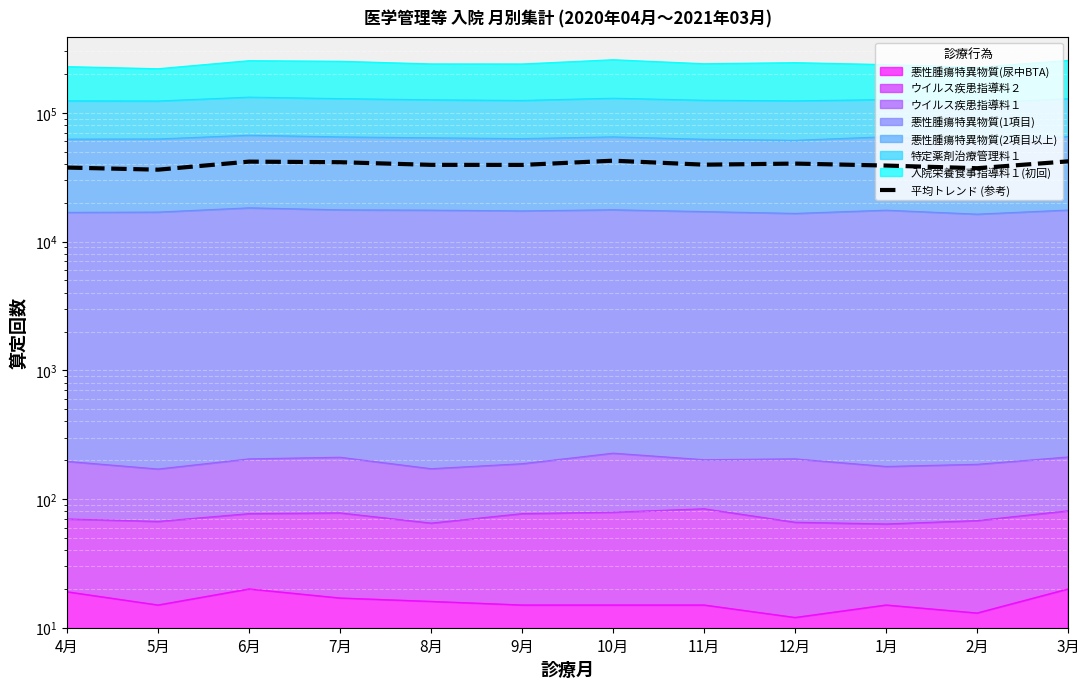

What value does the data have at 8月?

39402.9